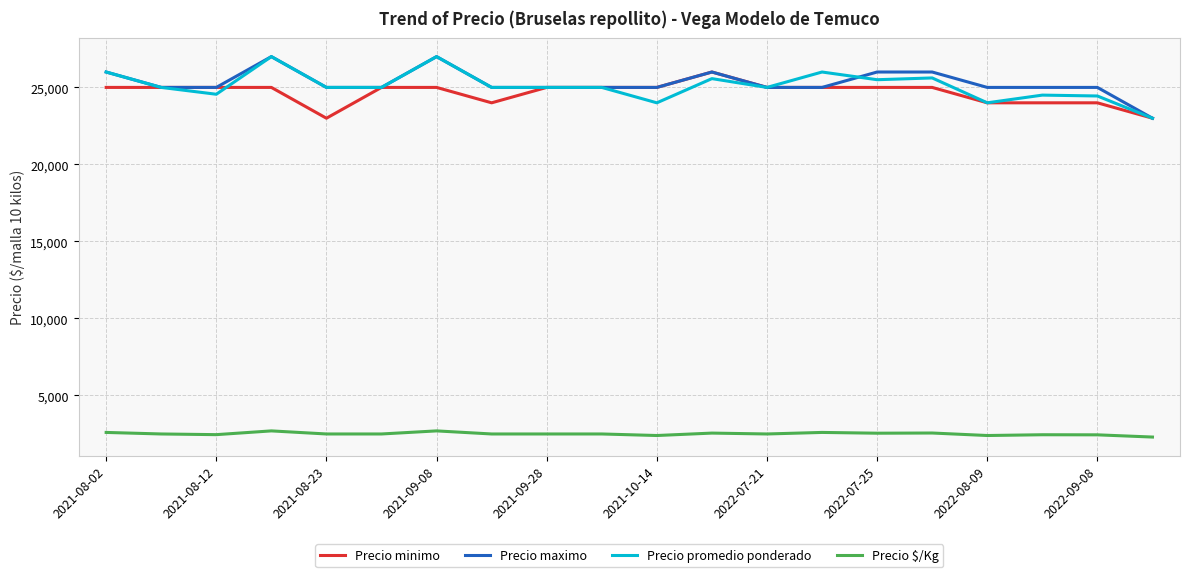

True or false: Precio minimo and Precio $/Kg intersect in this chart.

False